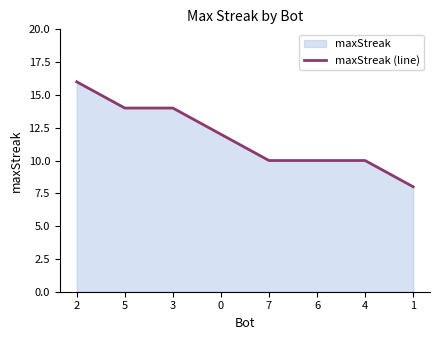

Which has a higher value, 5 or 3?

5